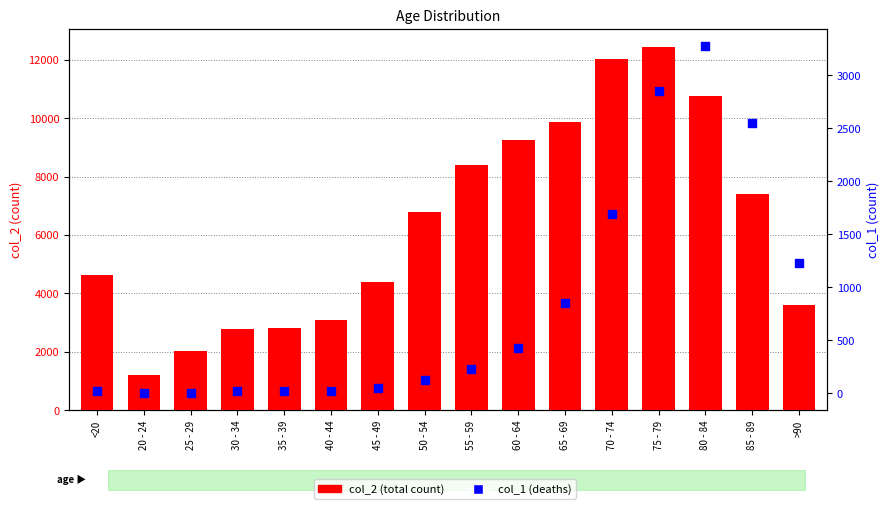

Which series has the largest total across all categories?

col_2 (total)